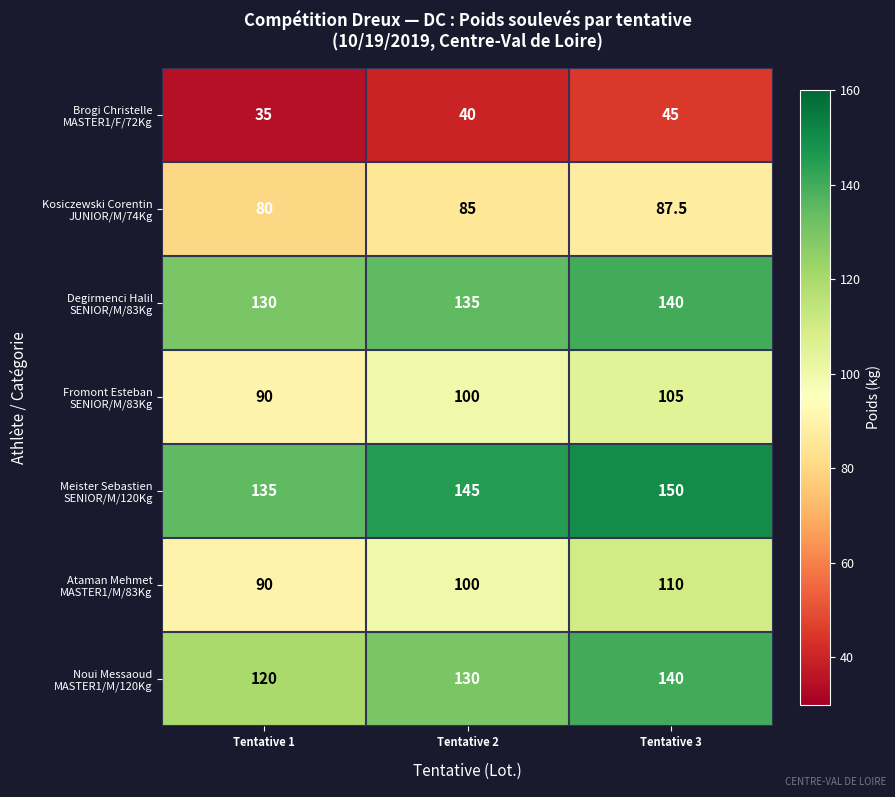

Which label corresponds to the smallest value in the chart?

Tentative 1